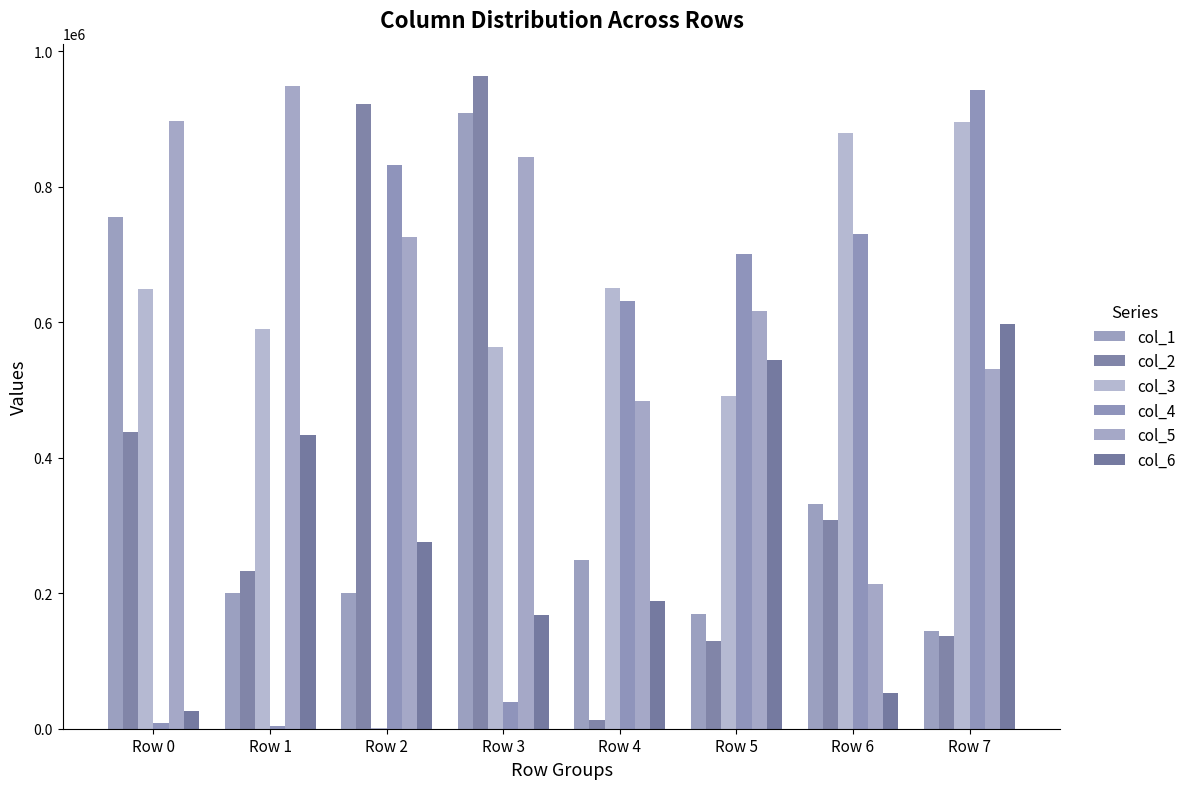

Are the bars horizontal?

No